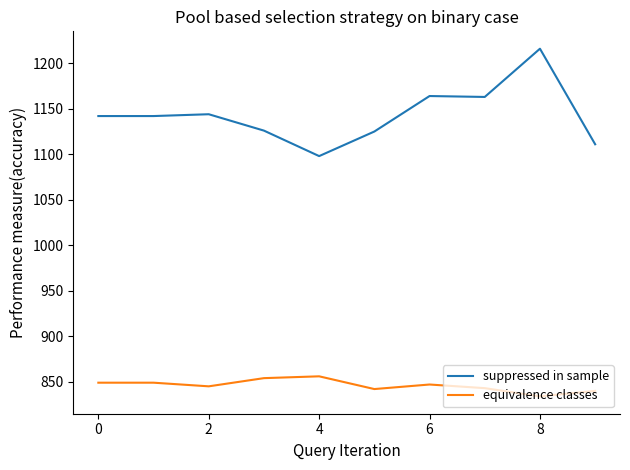

What is the minimum value shown in the chart?

834